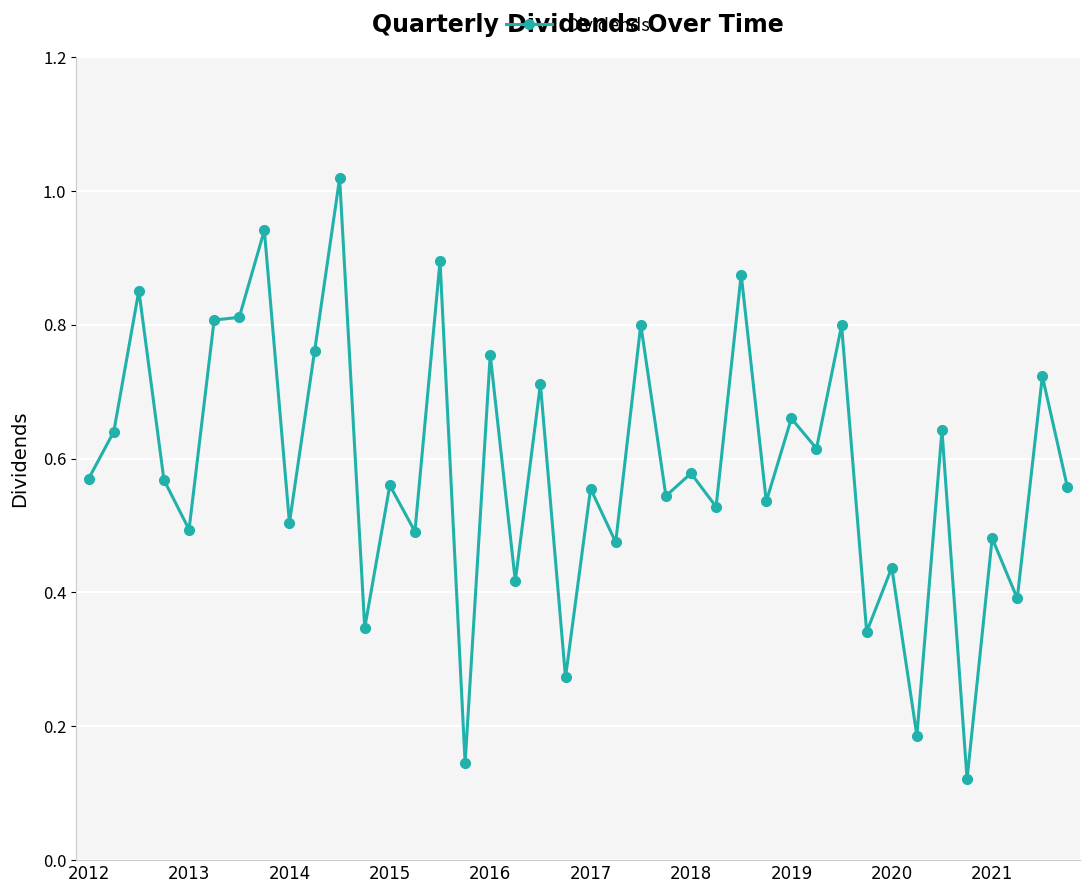

True or false: there are more than 2 points higher than both neighbors.

True